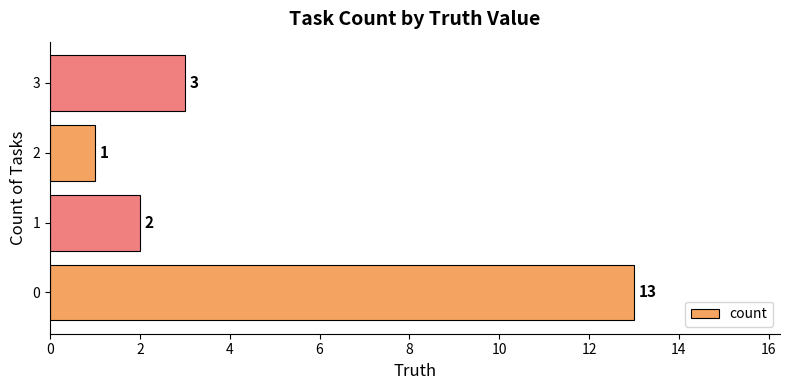

What is the sum of all values?

19